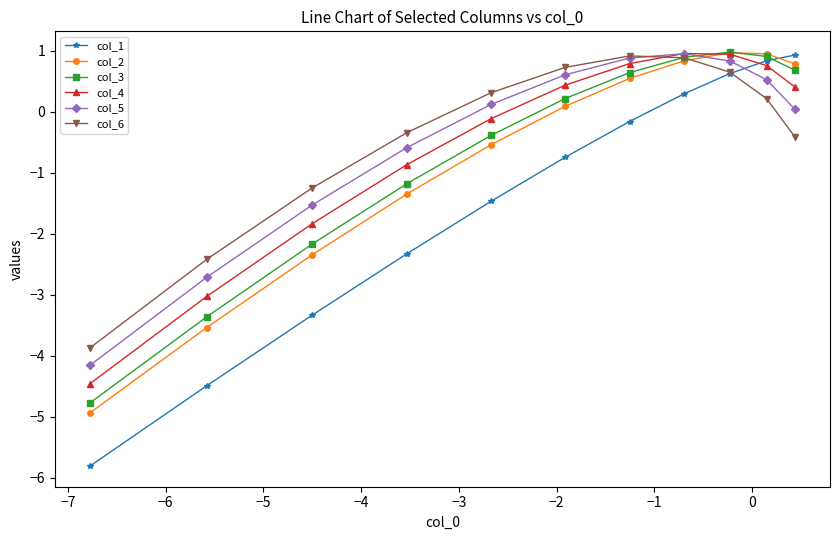

What is the maximum value for col_2?

1.0